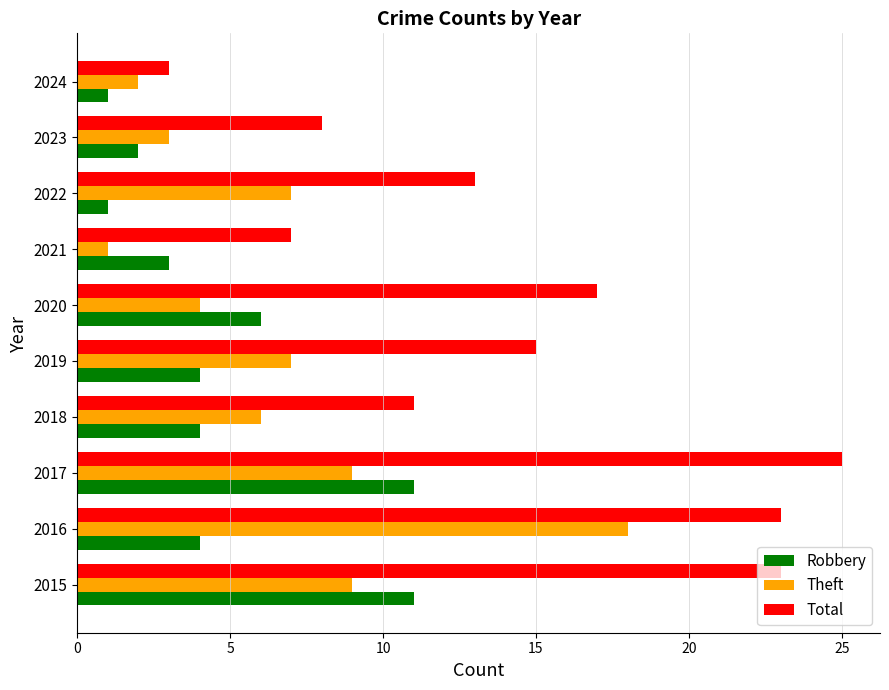

How many values in the Theft series are below 7?

5